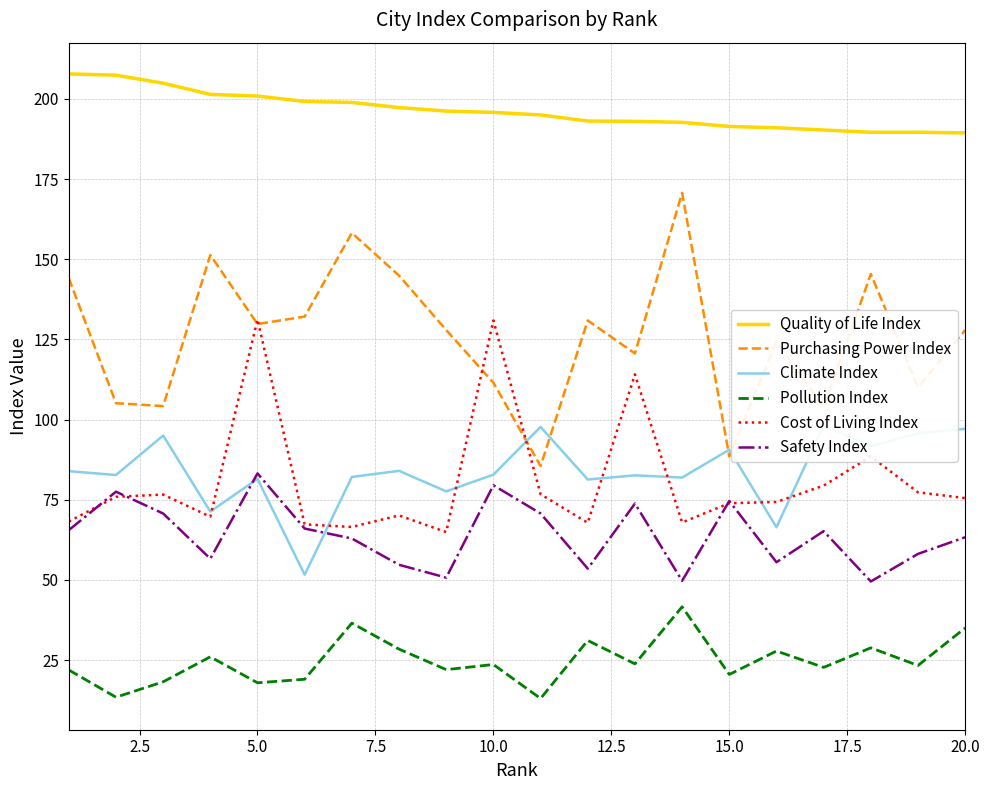

What is the minimum value for Quality of Life Index?

189.4